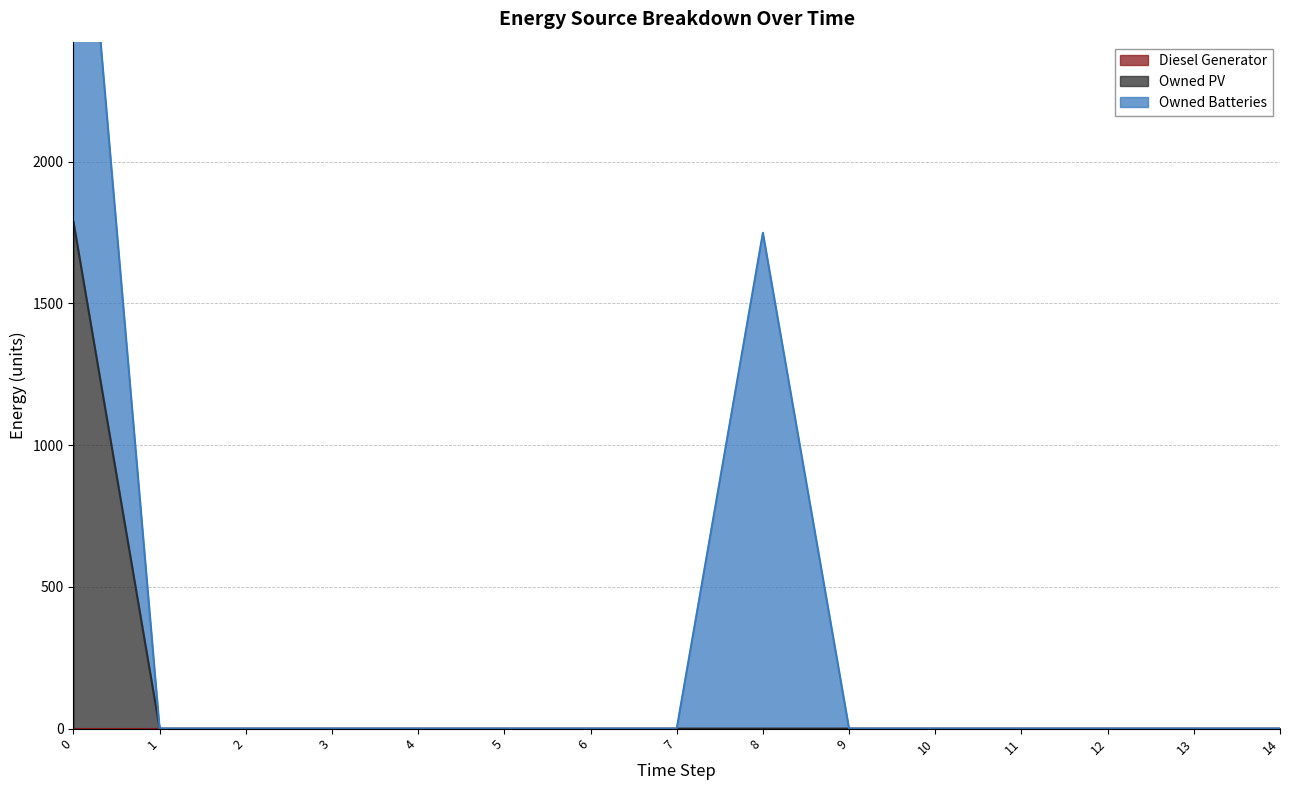

What is the maximum value for Owned PV?

1787